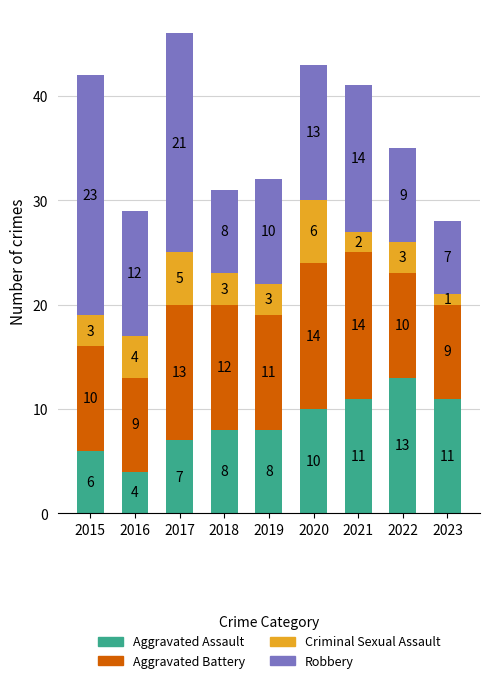

The Aggravated Assault series shows 3 at 2021. True or false?

False